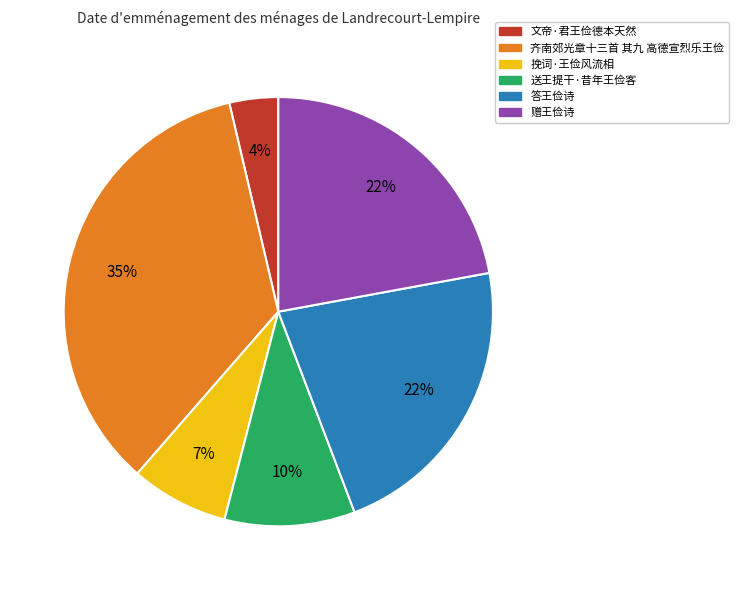

To the nearest percent, what percentage of the pie is 赠王俭诗?

22%